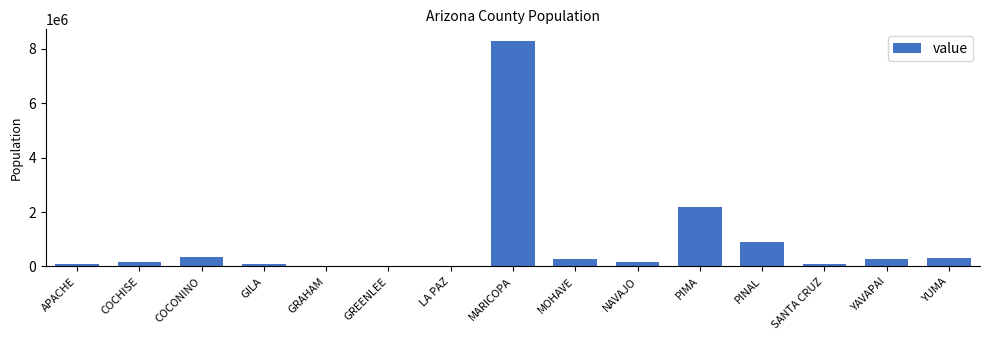

What is the ratio of the value at PIMA to the value at YAVAPAI?

7.4